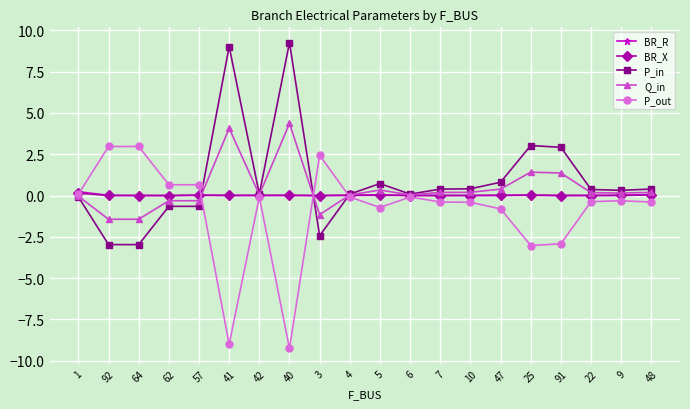

True or false: P_out has more than 1 interior local peaks.

True